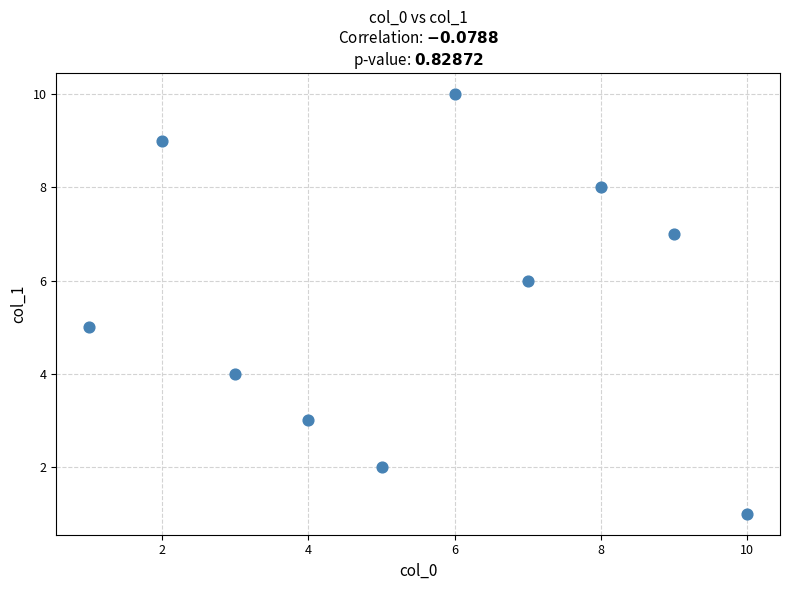

What is the average Y value?

6